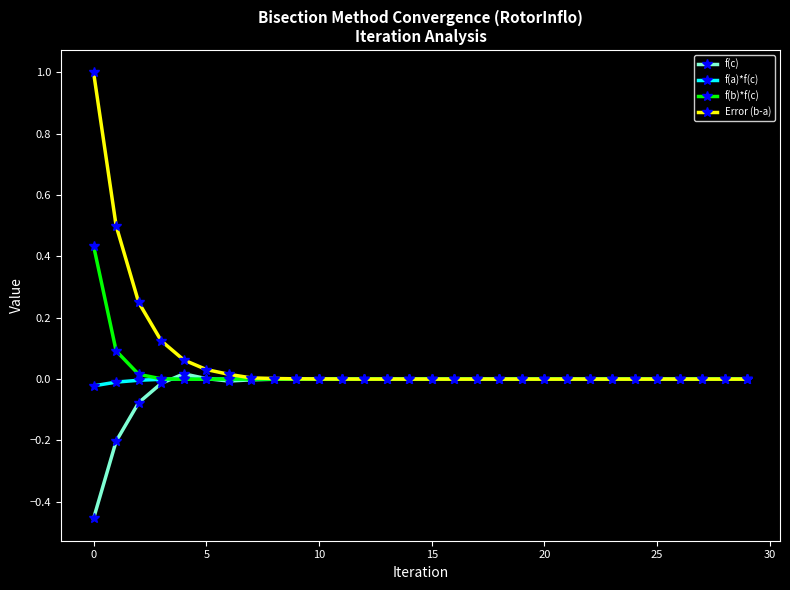

True or false: f(b)*f(c) has more than 1 interior local peaks.

True